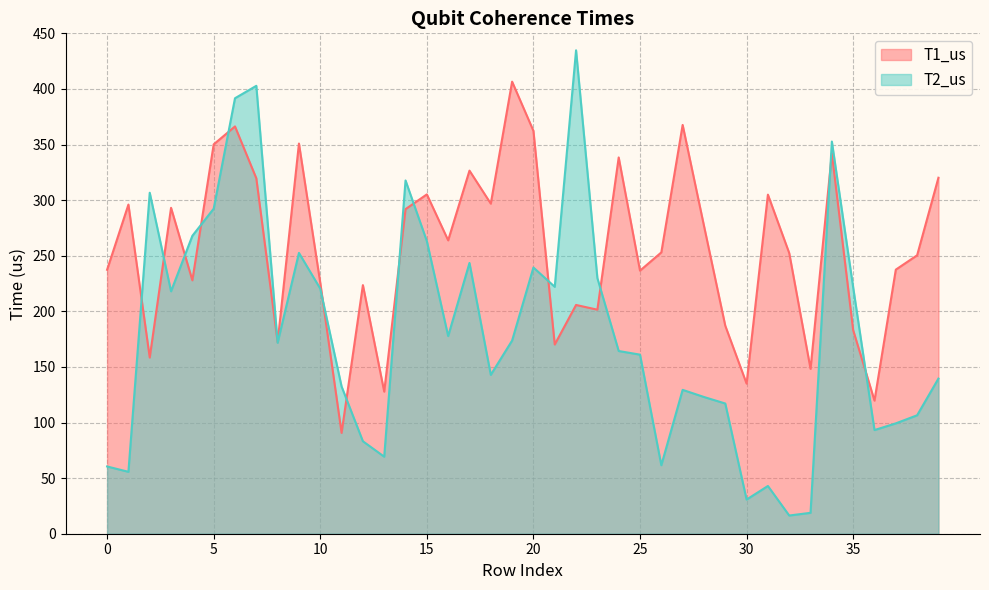

What is the highest value of the T1_us series?

406.5